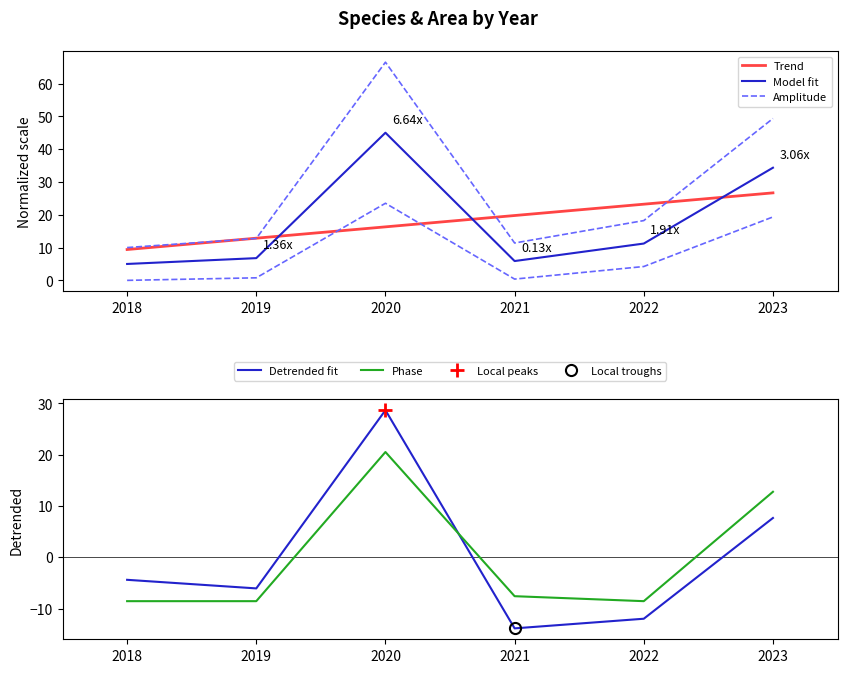

Rank the series at 2019 from highest to lowest value.

Trend, Amplitude, Model fit, Detrended fit, Phase